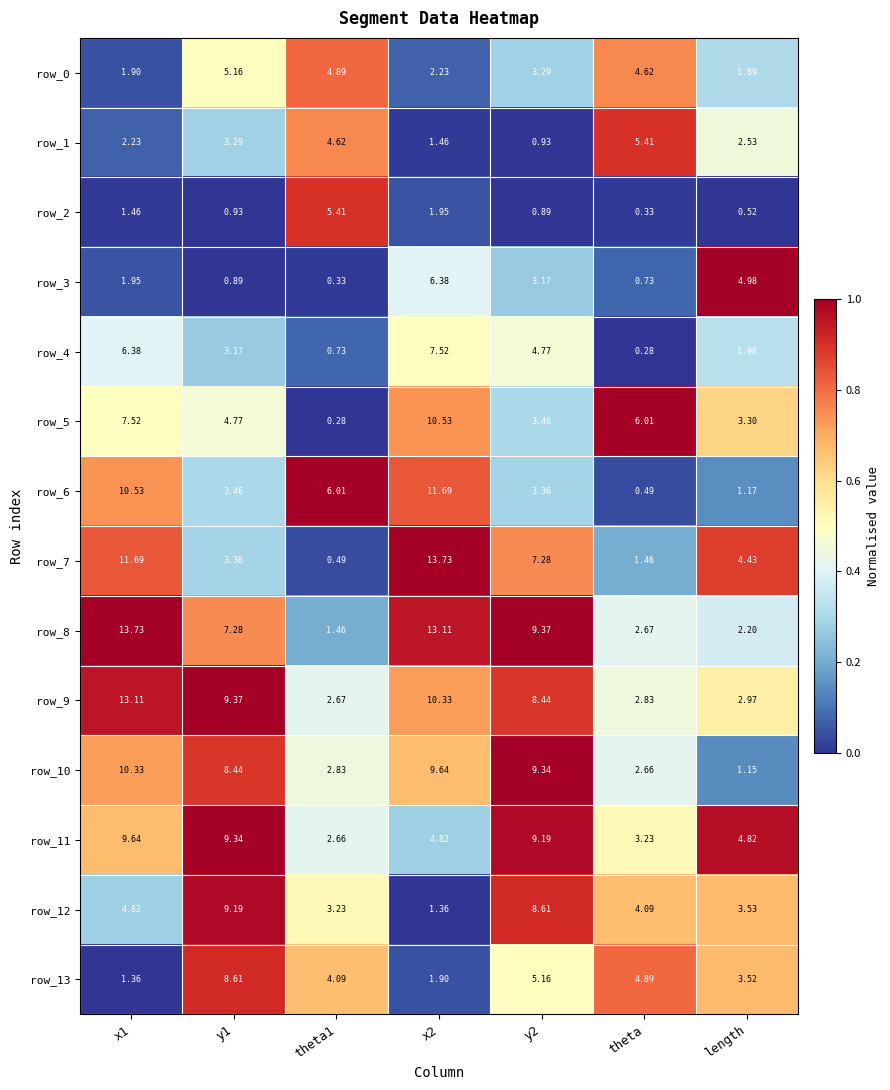

At how many categories does at least one series exceed 0?

7